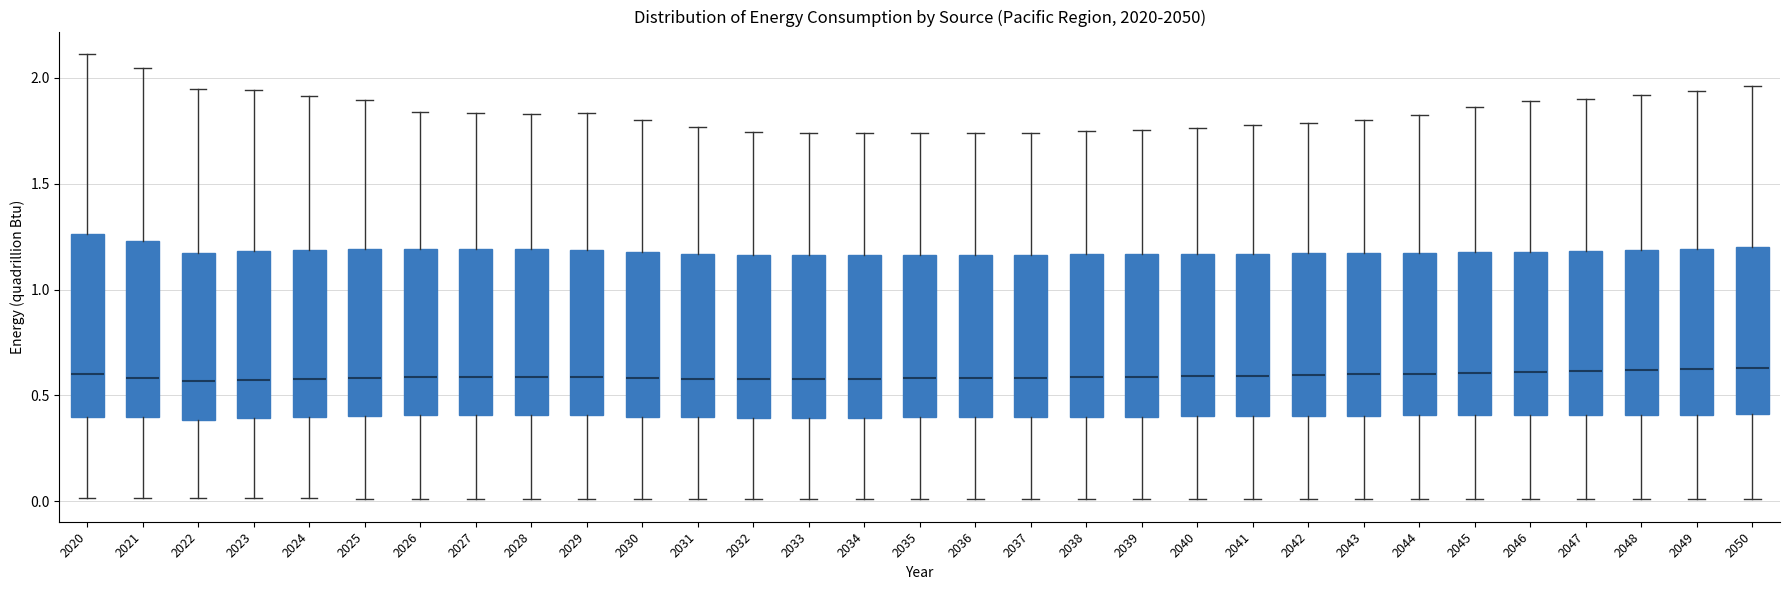

Reading left to right, transcribe this box plot: for each box, give where its median line is, the range the box spans, and where its two whiskers end, as read against the y-axis. The values are not printed on the chart, so give them approximately, as read against the axis.

2020: median 0.60, box 0.40 to 1.25, whiskers 0.00 to 2.10
2021: median 0.60, box 0.40 to 1.25, whiskers 0.00 to 2.05
2022: median 0.55, box 0.40 to 1.15, whiskers 0.00 to 1.95
2023: median 0.55, box 0.40 to 1.20, whiskers 0.00 to 1.95
2024: median 0.60, box 0.40 to 1.20, whiskers 0.00 to 1.90
2025: median 0.60, box 0.40 to 1.20, whiskers 0.00 to 1.90
2026: median 0.60, box 0.40 to 1.20, whiskers 0.00 to 1.85
2027: median 0.60, box 0.40 to 1.20, whiskers 0.00 to 1.85
2028: median 0.60, box 0.40 to 1.20, whiskers 0.00 to 1.85
2029: median 0.60, box 0.40 to 1.20, whiskers 0.00 to 1.85
2030: median 0.60, box 0.40 to 1.20, whiskers 0.00 to 1.80
2031: median 0.60, box 0.40 to 1.15, whiskers 0.00 to 1.75
2032: median 0.60, box 0.40 to 1.15, whiskers 0.00 to 1.75
2033: median 0.60, box 0.40 to 1.15, whiskers 0.00 to 1.75
2034: median 0.60, box 0.40 to 1.15, whiskers 0.00 to 1.75
2035: median 0.60, box 0.40 to 1.15, whiskers 0.00 to 1.75
2036: median 0.60, box 0.40 to 1.15, whiskers 0.00 to 1.75
2037: median 0.60, box 0.40 to 1.15, whiskers 0.00 to 1.75
2038: median 0.60, box 0.40 to 1.15, whiskers 0.00 to 1.75
2039: median 0.60, box 0.40 to 1.15, whiskers 0.00 to 1.75
2040: median 0.60, box 0.40 to 1.15, whiskers 0.00 to 1.75
2041: median 0.60, box 0.40 to 1.15, whiskers 0.00 to 1.80
2042: median 0.60, box 0.40 to 1.15, whiskers 0.00 to 1.80
2043: median 0.60, box 0.40 to 1.15, whiskers 0.00 to 1.80
2044: median 0.60, box 0.40 to 1.15, whiskers 0.00 to 1.80
2045: median 0.60, box 0.40 to 1.20, whiskers 0.00 to 1.85
2046: median 0.60, box 0.40 to 1.20, whiskers 0.00 to 1.90
2047: median 0.60, box 0.40 to 1.20, whiskers 0.00 to 1.90
2048: median 0.60, box 0.40 to 1.20, whiskers 0.00 to 1.90
2049: median 0.60, box 0.40 to 1.20, whiskers 0.00 to 1.95
2050: median 0.65, box 0.40 to 1.20, whiskers 0.00 to 1.95